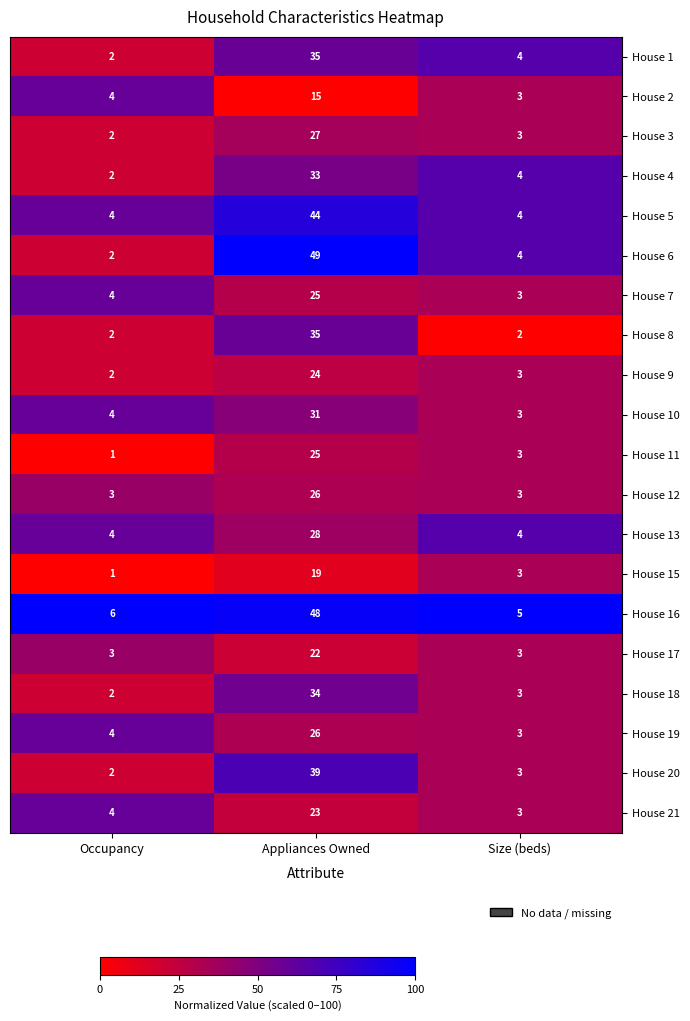

List the labels in order of House 19 value, smallest first.

Size (beds), Occupancy, Appliances Owned